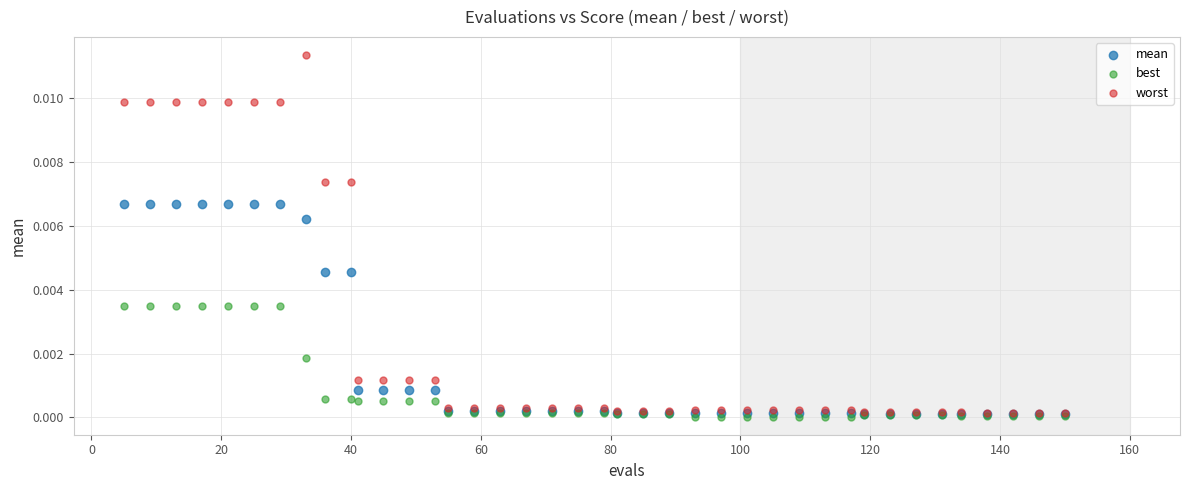

Which series reaches the maximum Y coordinate?

worst